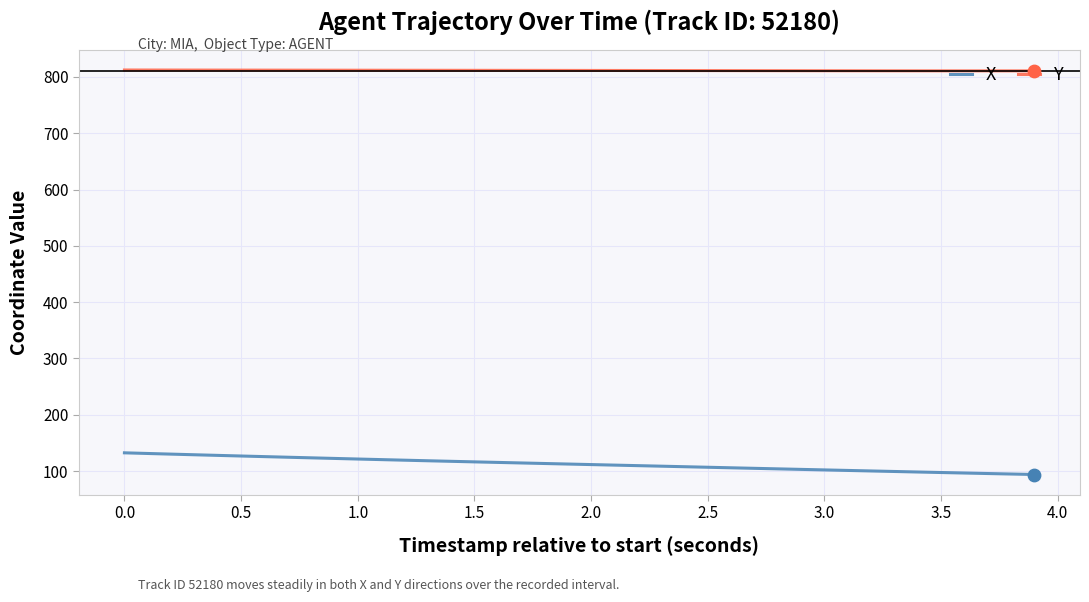

What are all the series names shown in the legend?

X, Y